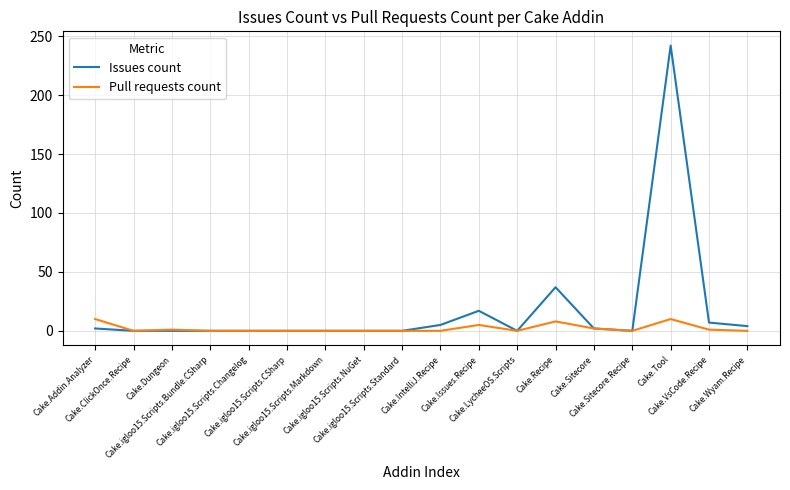

How many Pull requests count values are between 0 and 2?

14